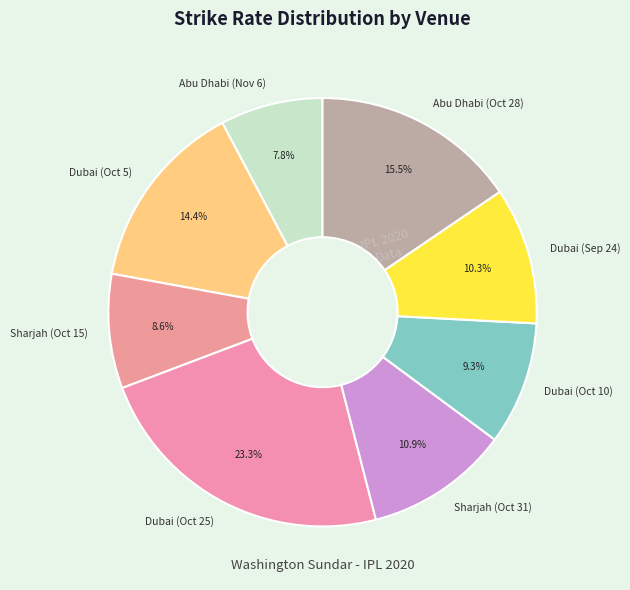

Which has a higher value, Dubai (Oct 10) or Sharjah (Oct 31)?

Sharjah (Oct 31)